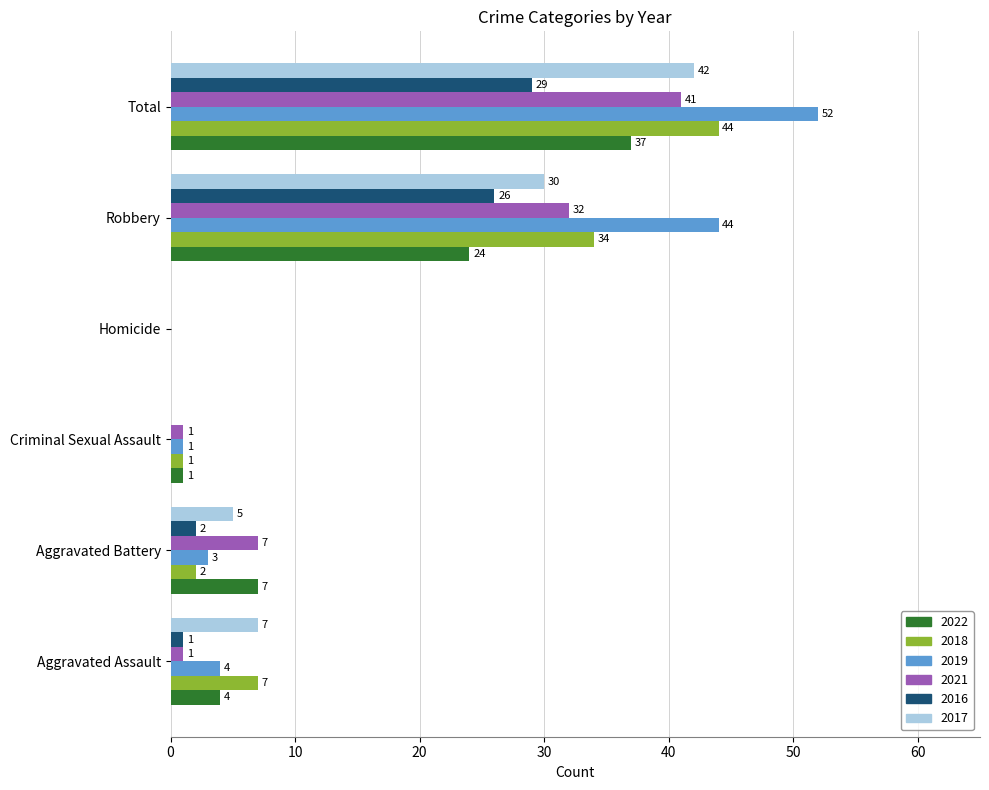

What is the maximum value for 2022?

37